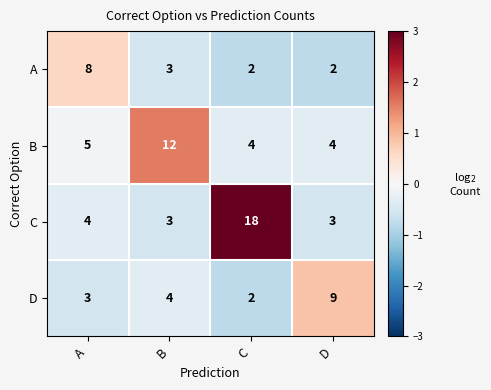

What is the difference between the maximum and minimum values in the C series?

15